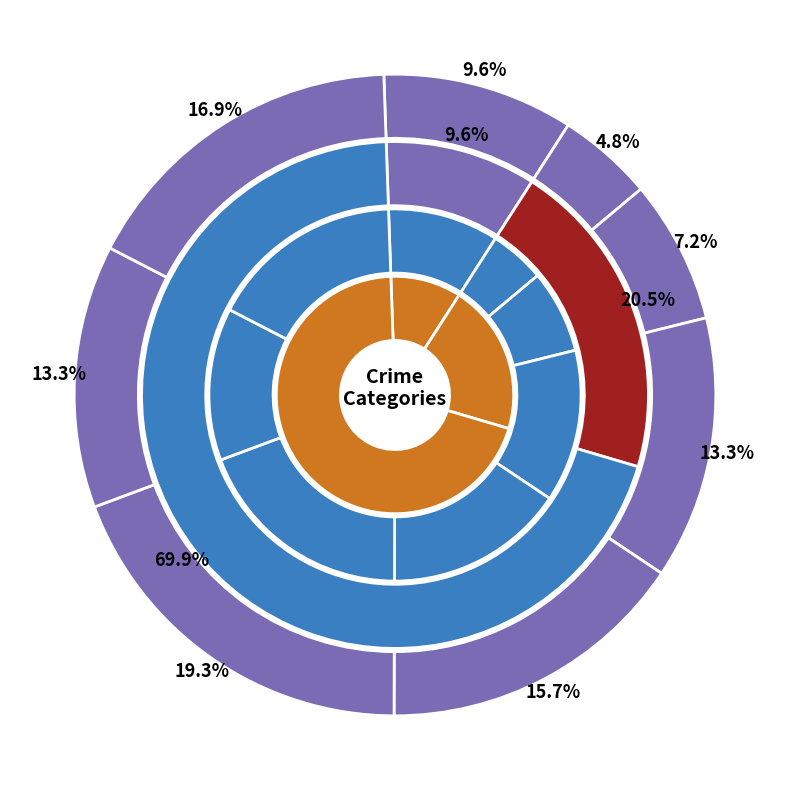

Which series has the largest range (max minus min)?

Robbery